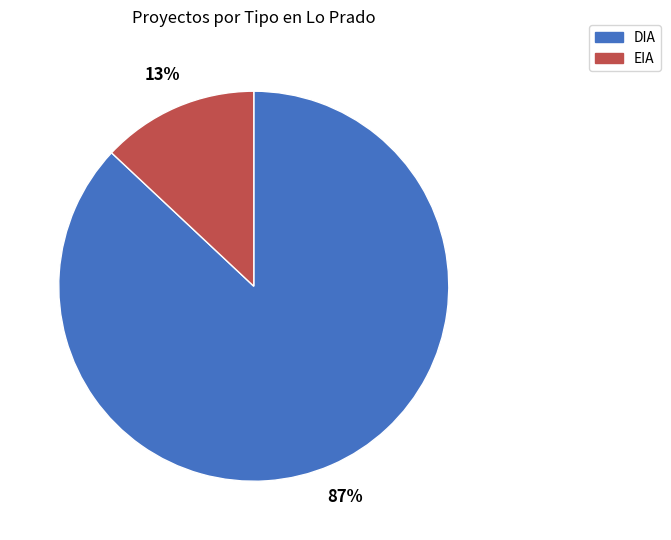

To the nearest percent, what is the difference between the DIA and EIA slice percentages?

74%